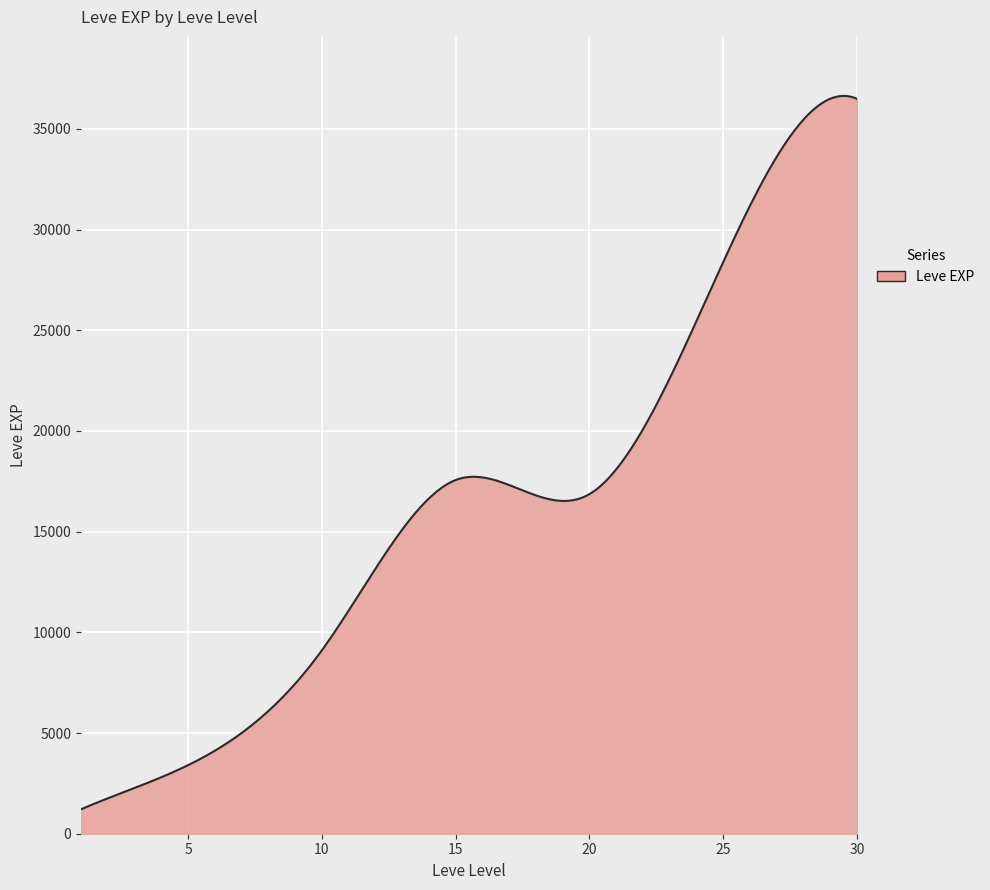

What is the smallest value displayed?

1213.3